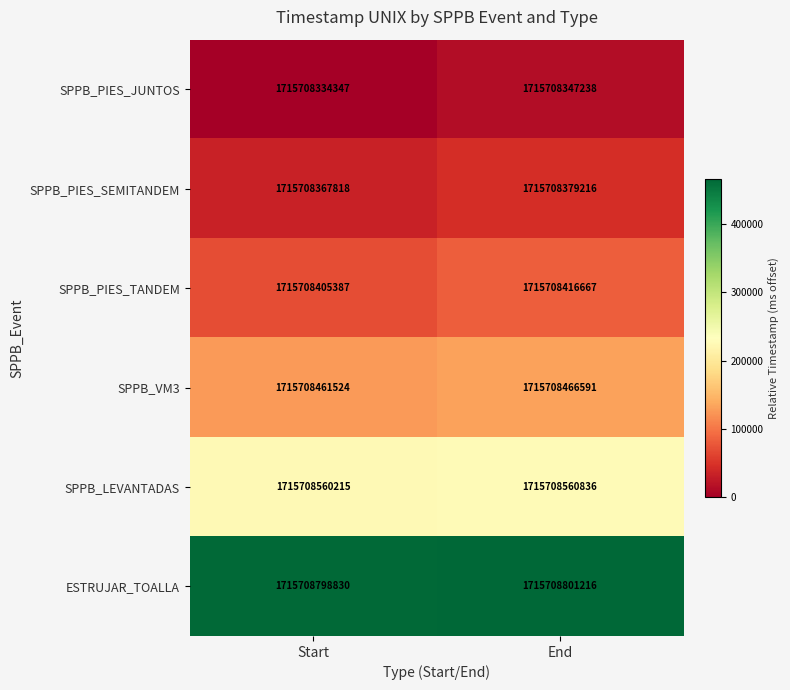

What is the sum of all SPPB_PIES_SEMITANDEM values?

78340